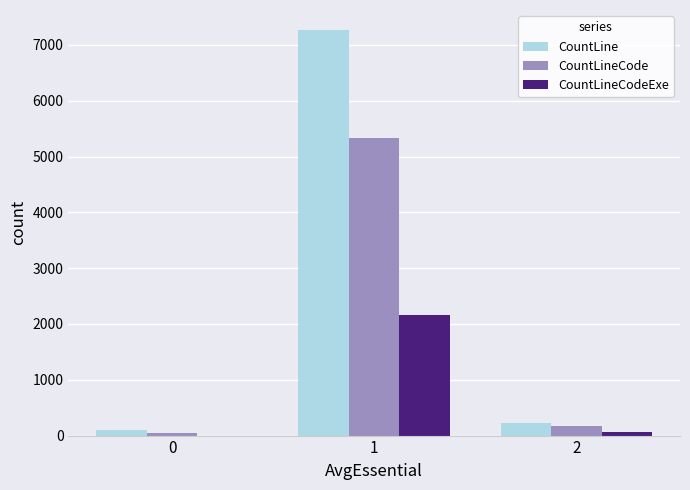

Reading right to left, what are all the values shown in this chart?

CountLine: 230	7263	102
CountLineCode: 164	5333	46
CountLineCodeExe: 69	2155	0